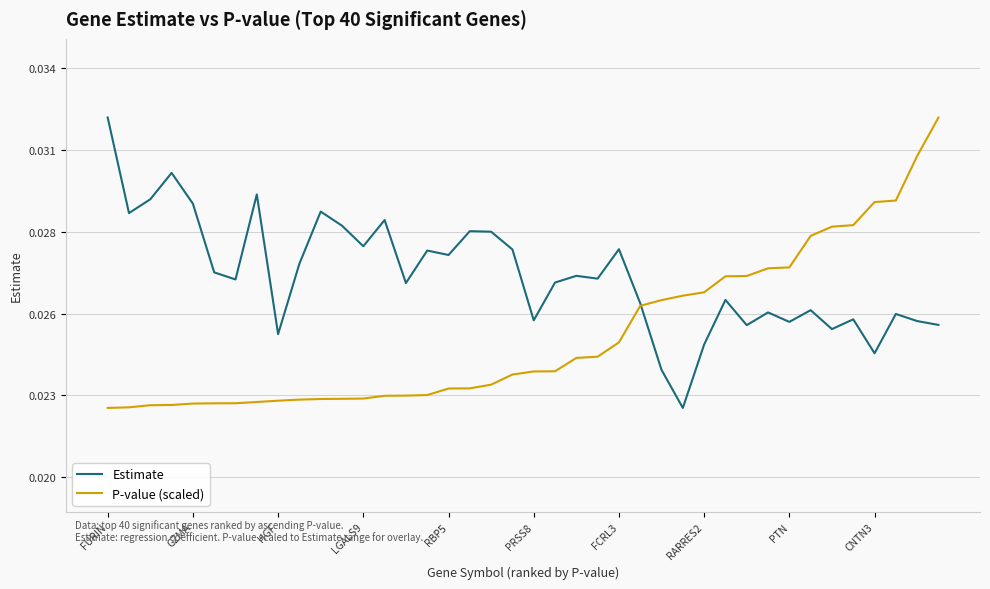

At how many categories does at least one series exceed 0?

40